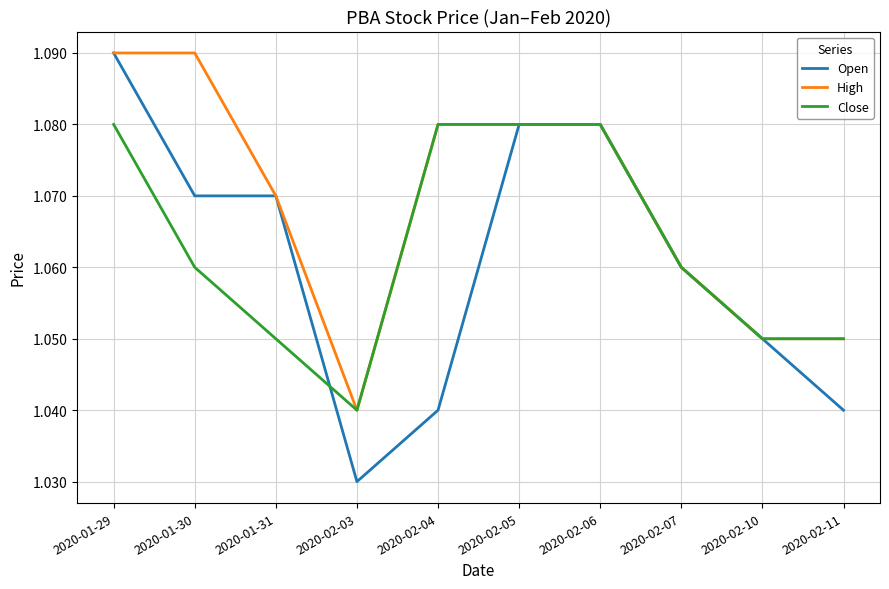

True or false: Close has more than 2 interior local peaks.

False